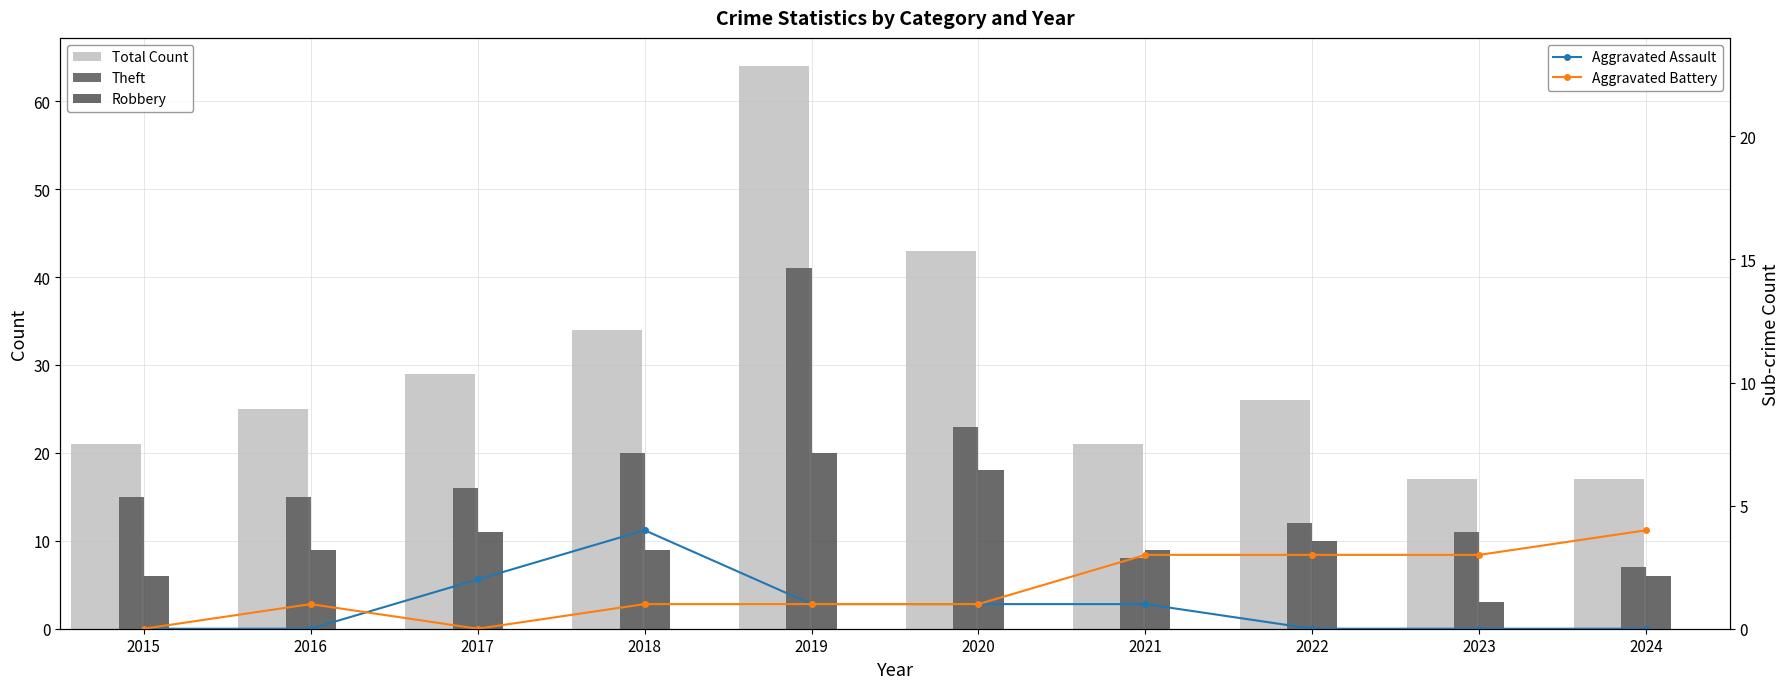

What is the maximum value shown in the chart?

64